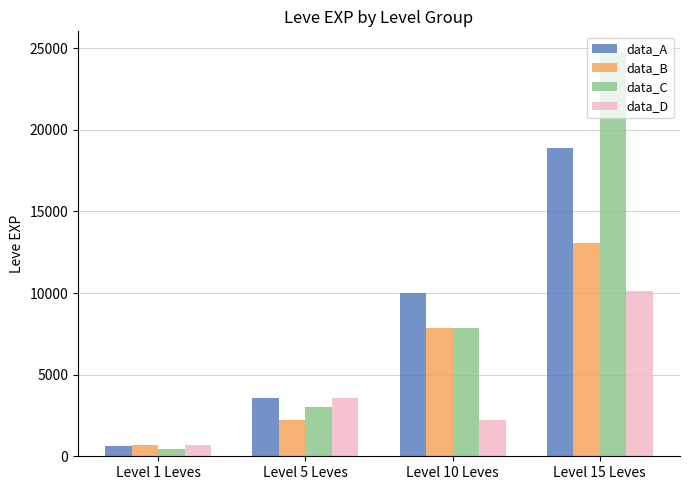

Which series has the largest total across all categories?

data_C